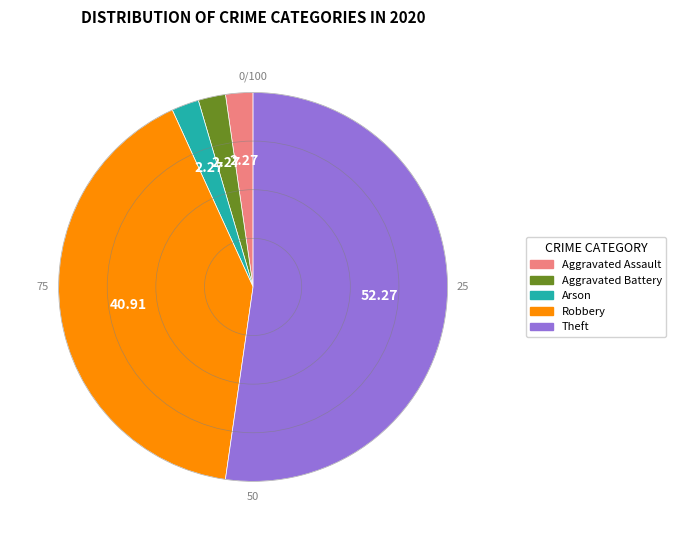

How many segments does this pie chart have?

5